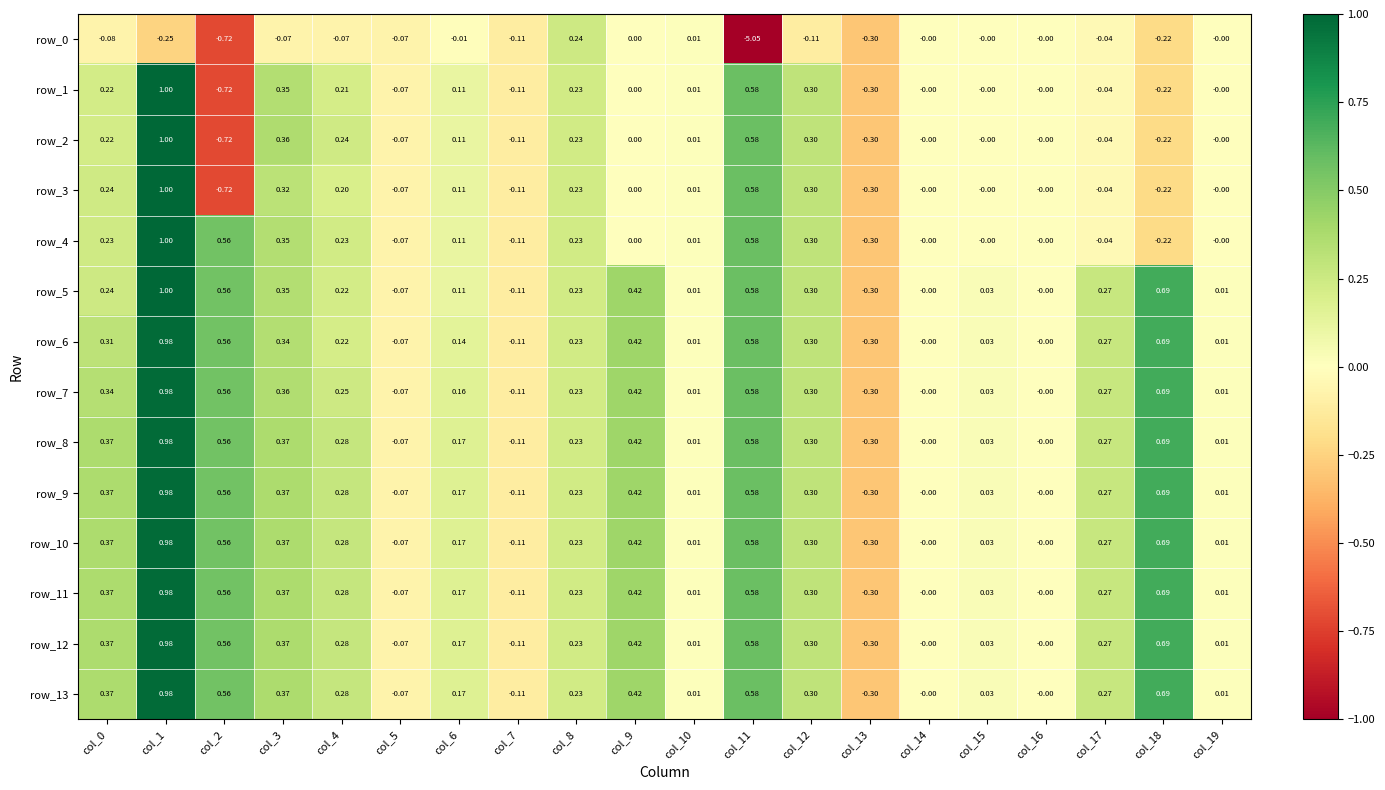

Is the value of row_1 at col_13 greater than the value of row_5 at col_10?

No